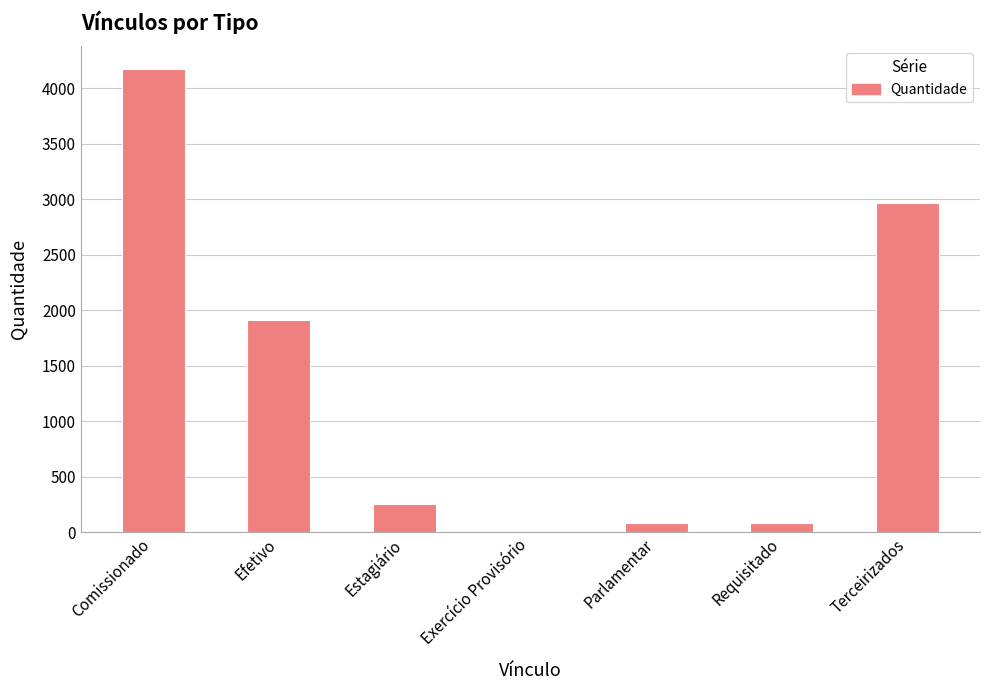

At which category does the chart reach its peak across all series?

Comissionado